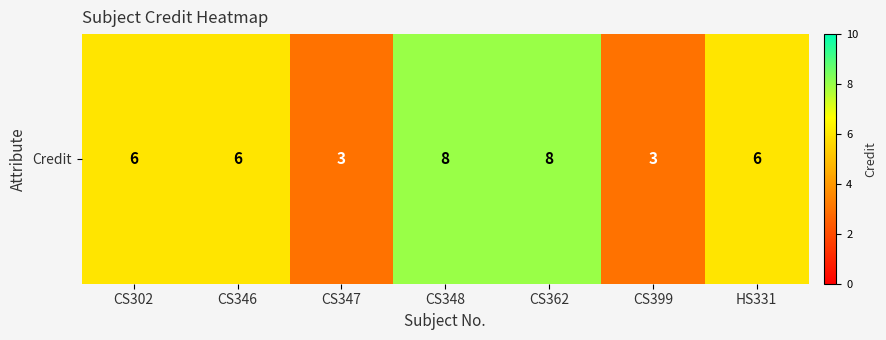

The chart shows a value of 6 at CS302. True or false?

True